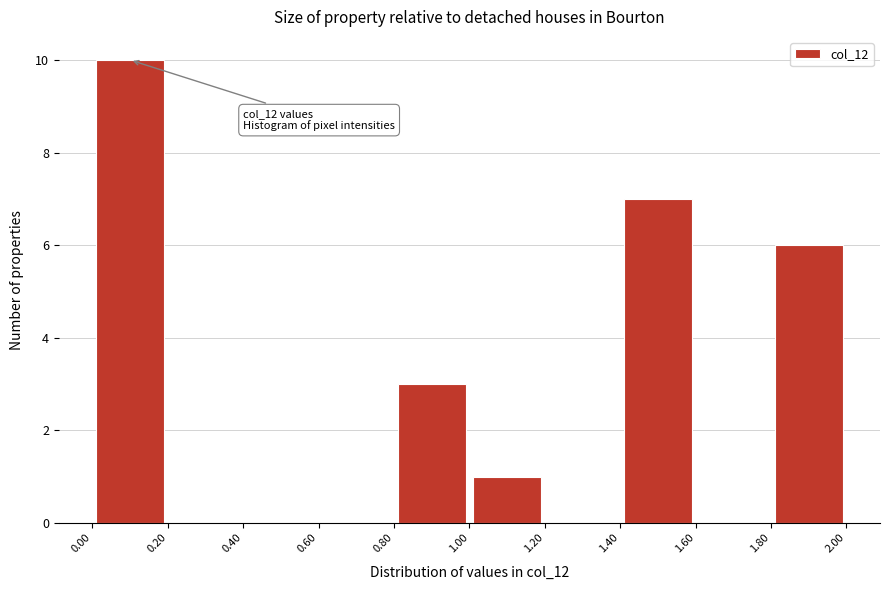

Over which range of the x-axis is the bar tallest?

0.00 to 0.20